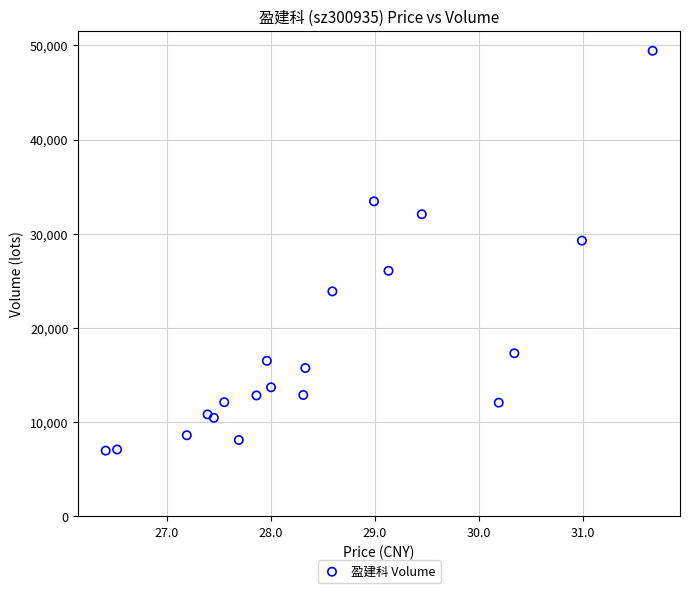

What Y value in the scatter plot is closest to 28202?

29273